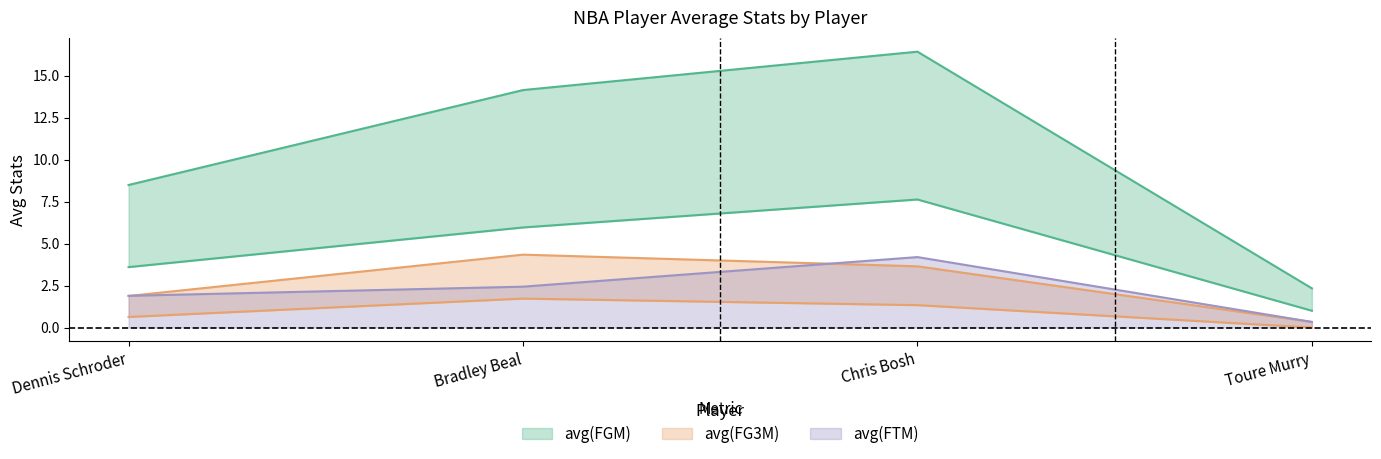

Does the chart have visible grid lines?

No